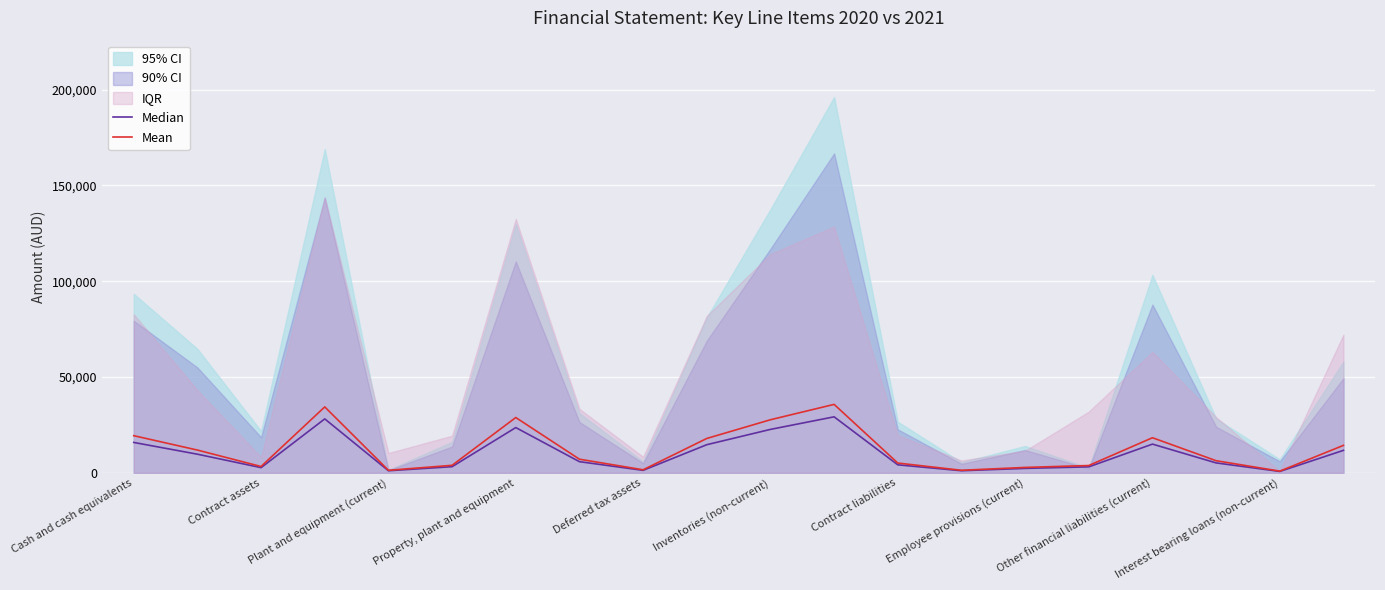

True or false: Median has more than 2 points higher than both neighbors.

True